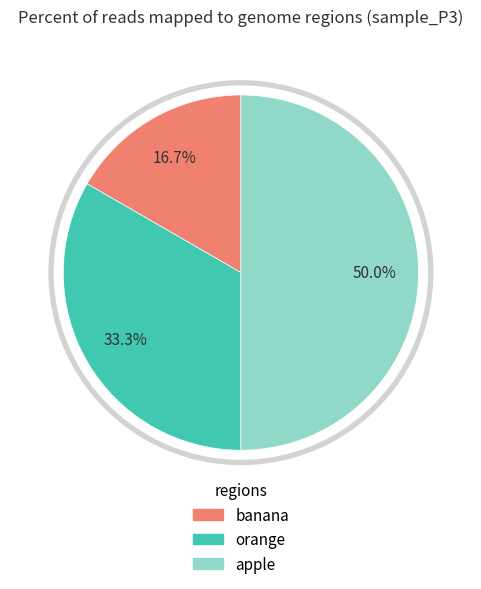

True or false: orange accounts for 48% of the total.

False